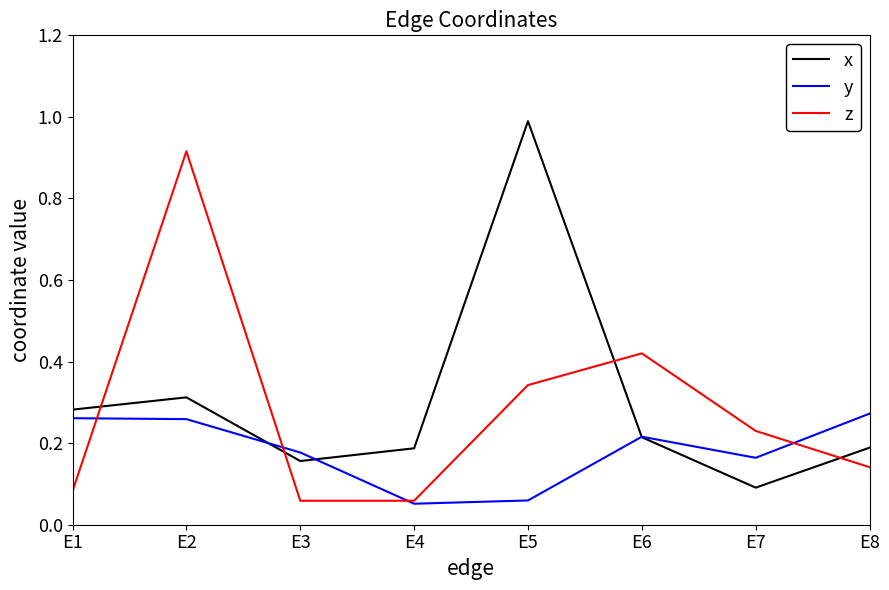

At E5, list the series in order from smallest to largest.

y, z, x